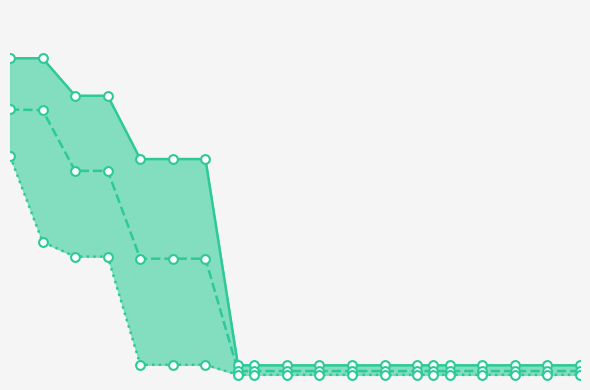

At how many categories does at least one series exceed 2?

7